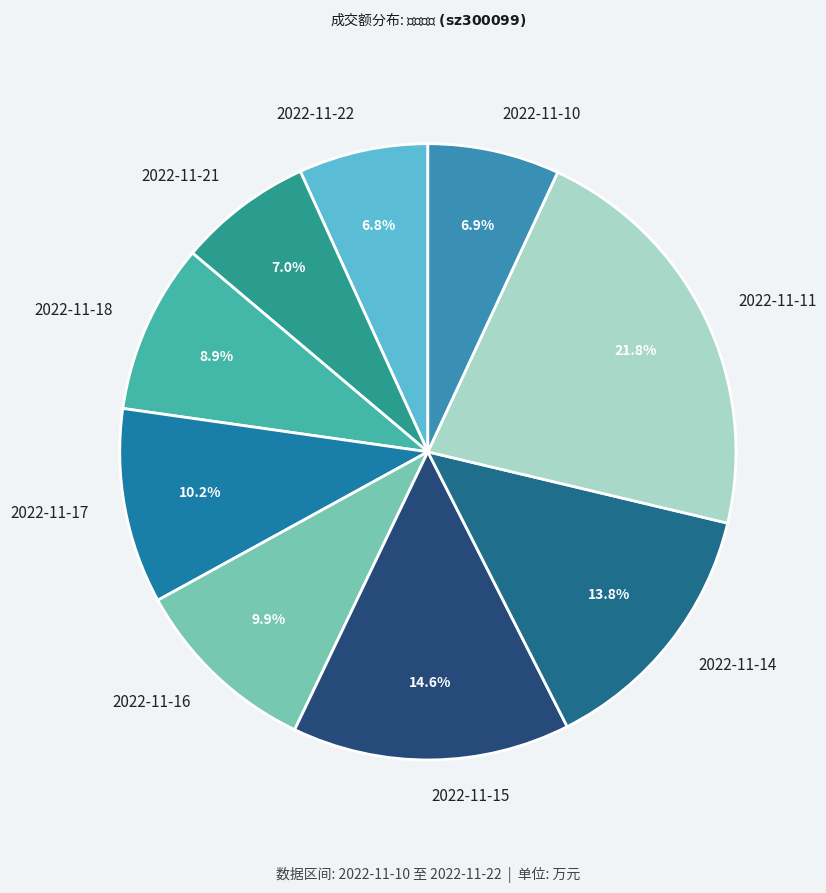

The 2022-11-22 slice represents 7% of the pie. True or false?

True